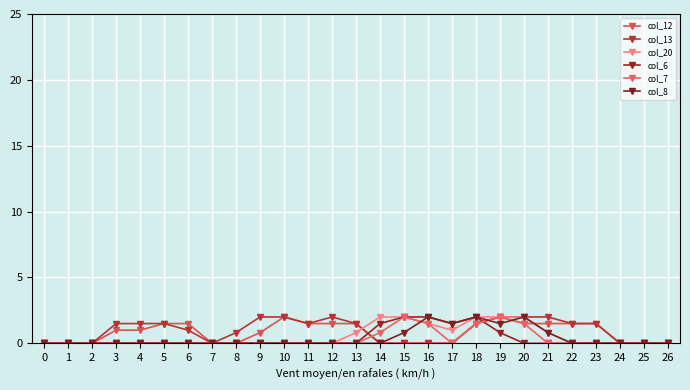

What are all the series names shown in the legend?

col_12, col_13, col_20, col_6, col_7, col_8